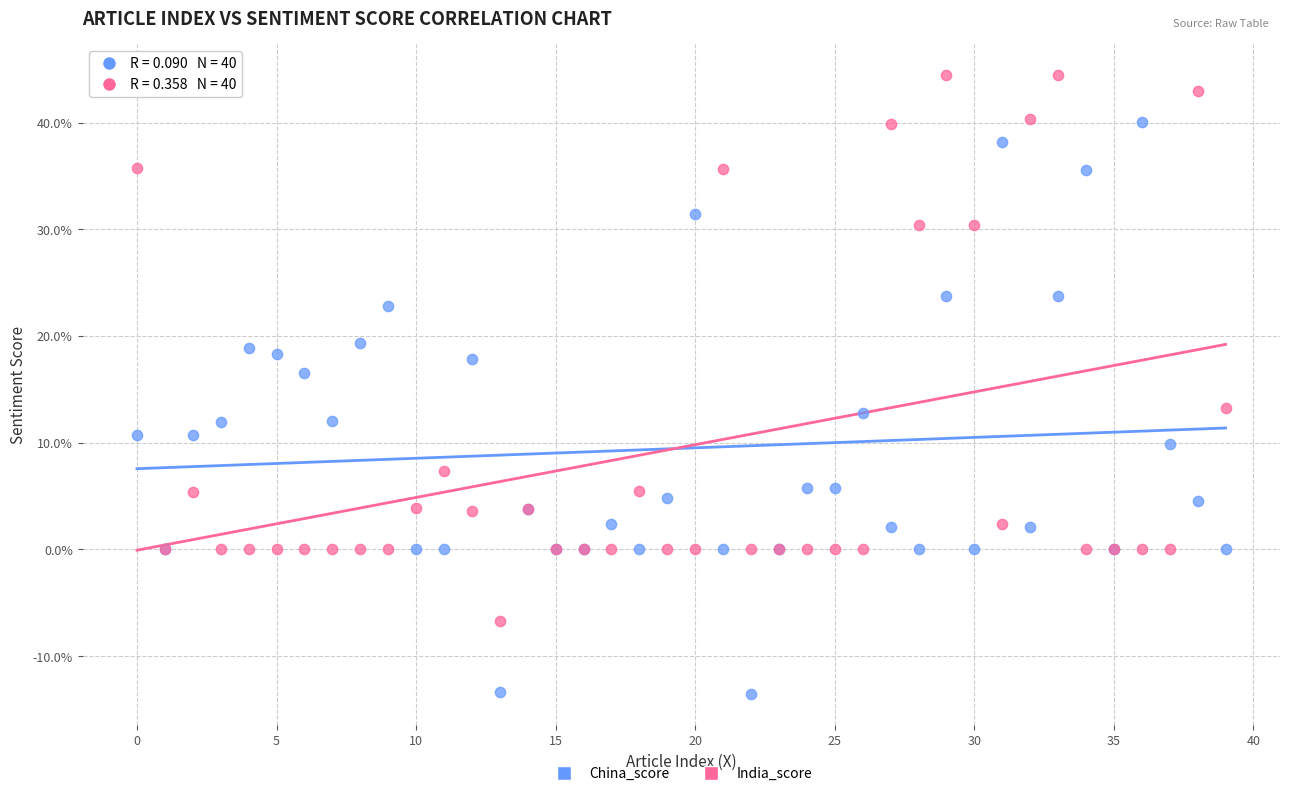

Which series reaches the minimum Y coordinate?

China_score